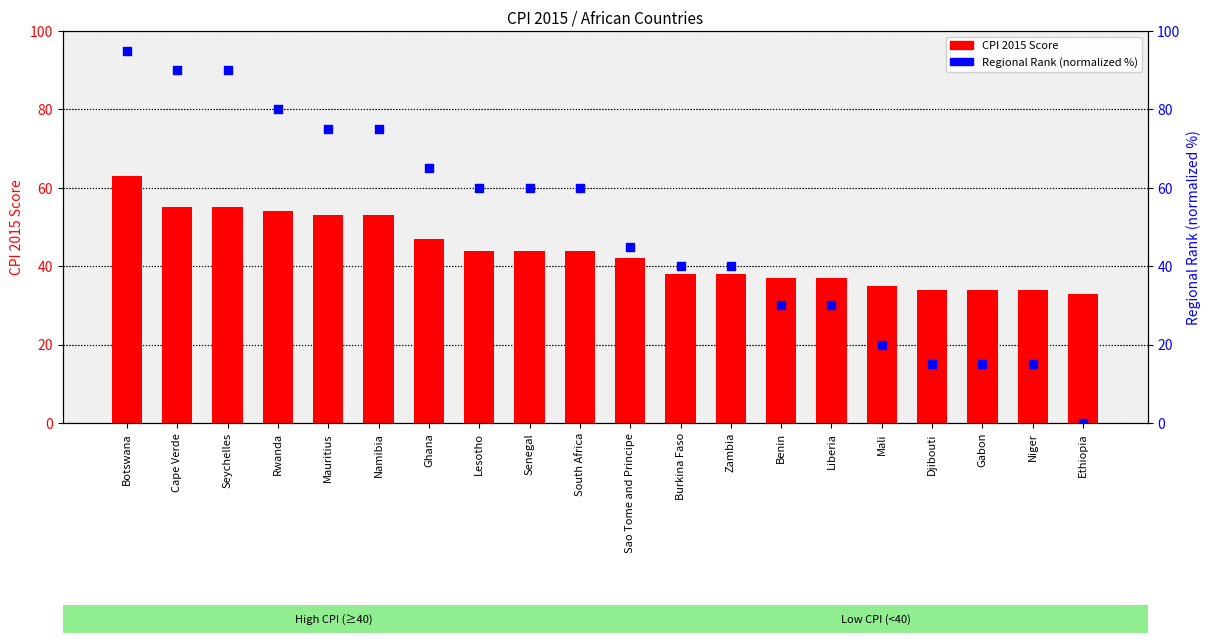

What is the total value across all series at Seychelles?

145.0